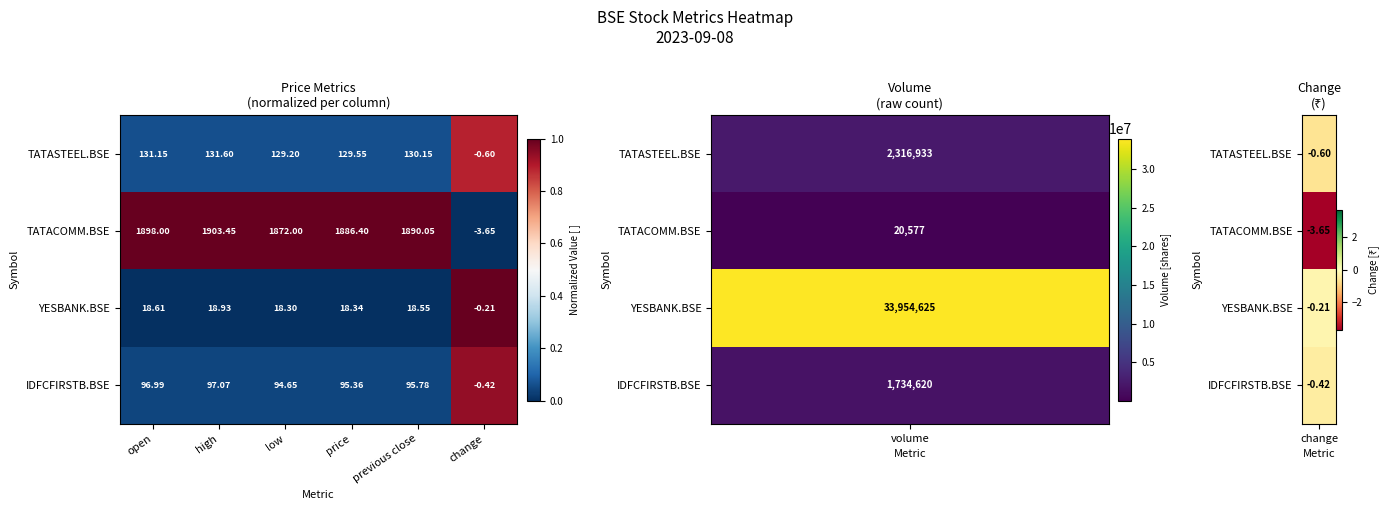

At how many categories does at least one series exceed 0?

5